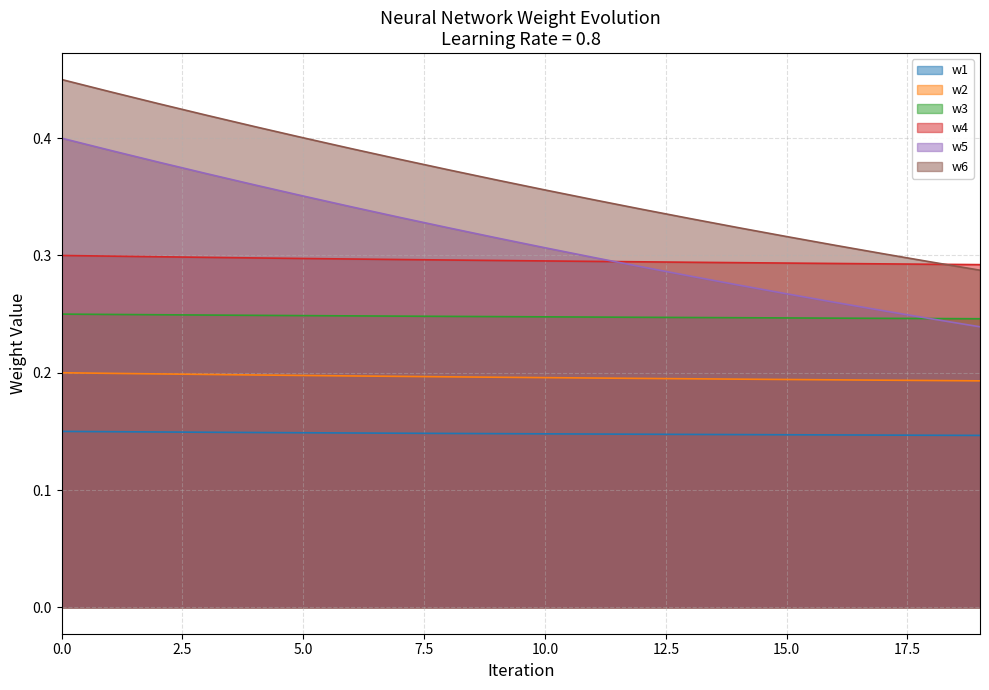

True or false: w1 has a value of 0.1 at 15.

True